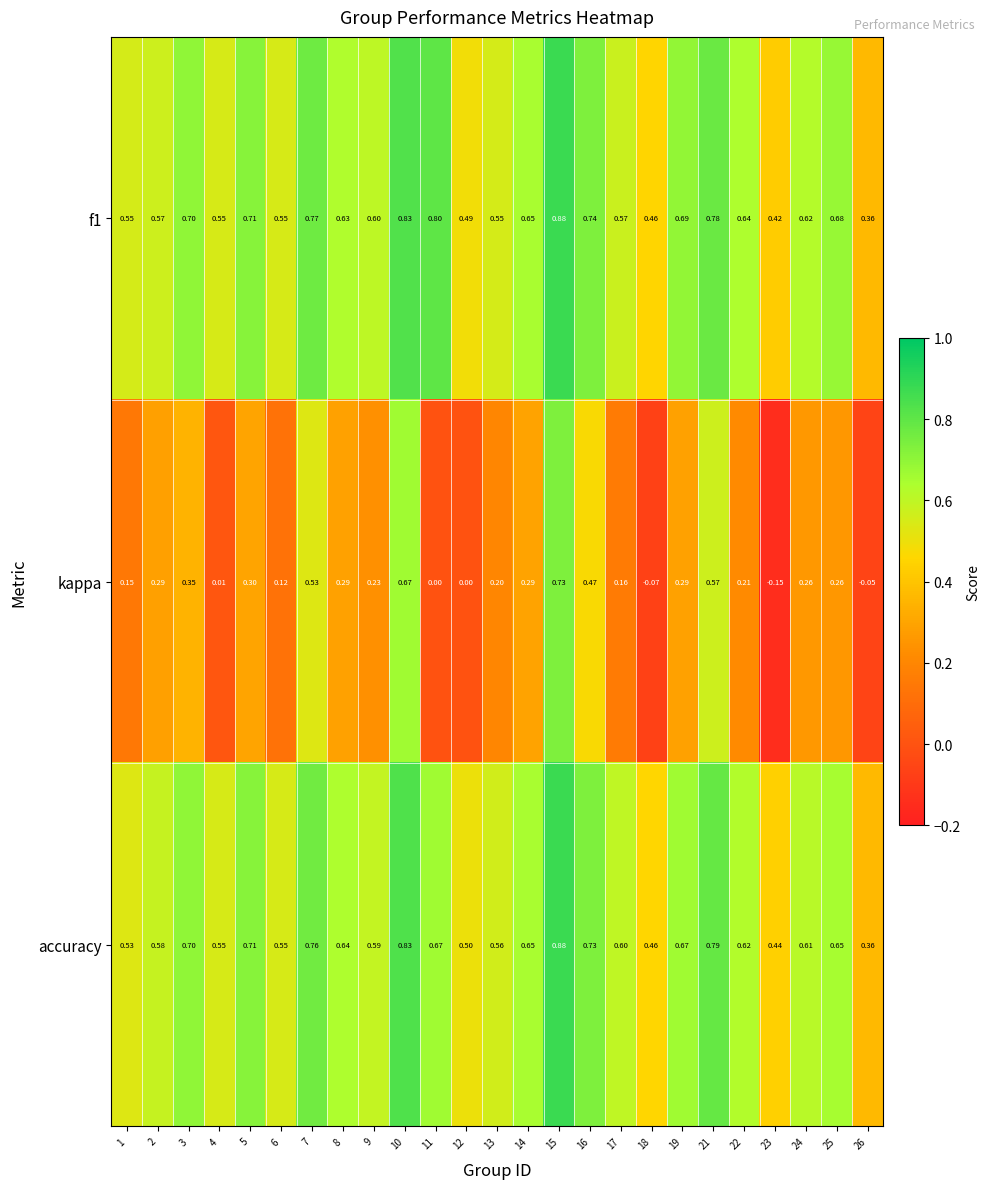

Which series has the widest spread of values?

kappa